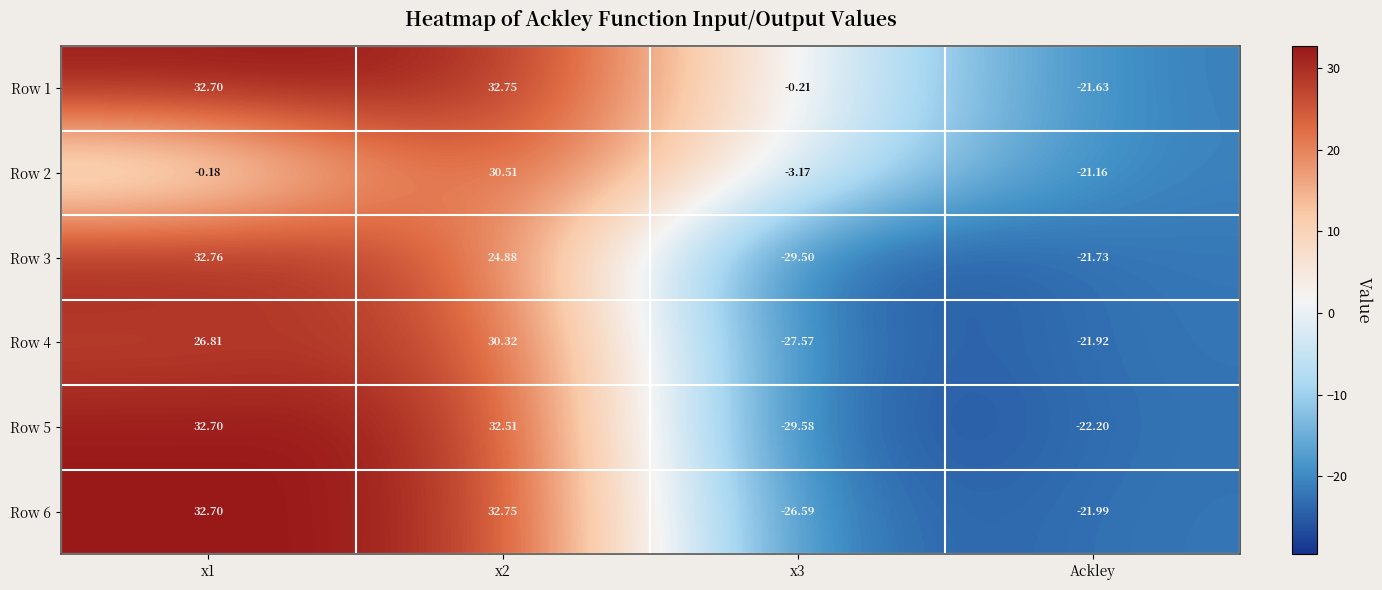

Reading left to right, list all the values displayed in this chart.

Row 1: x1=32.7	x2=32.8	x3=-0.2	Ackley=-21.6
Row 2: x1=-0.2	x2=30.5	x3=-3.2	Ackley=-21.2
Row 3: x1=32.8	x2=24.9	x3=-29.5	Ackley=-21.7
Row 4: x1=26.8	x2=30.3	x3=-27.6	Ackley=-21.9
Row 5: x1=32.7	x2=32.5	x3=-29.6	Ackley=-22.2
Row 6: x1=32.7	x2=32.8	x3=-26.6	Ackley=-22.0